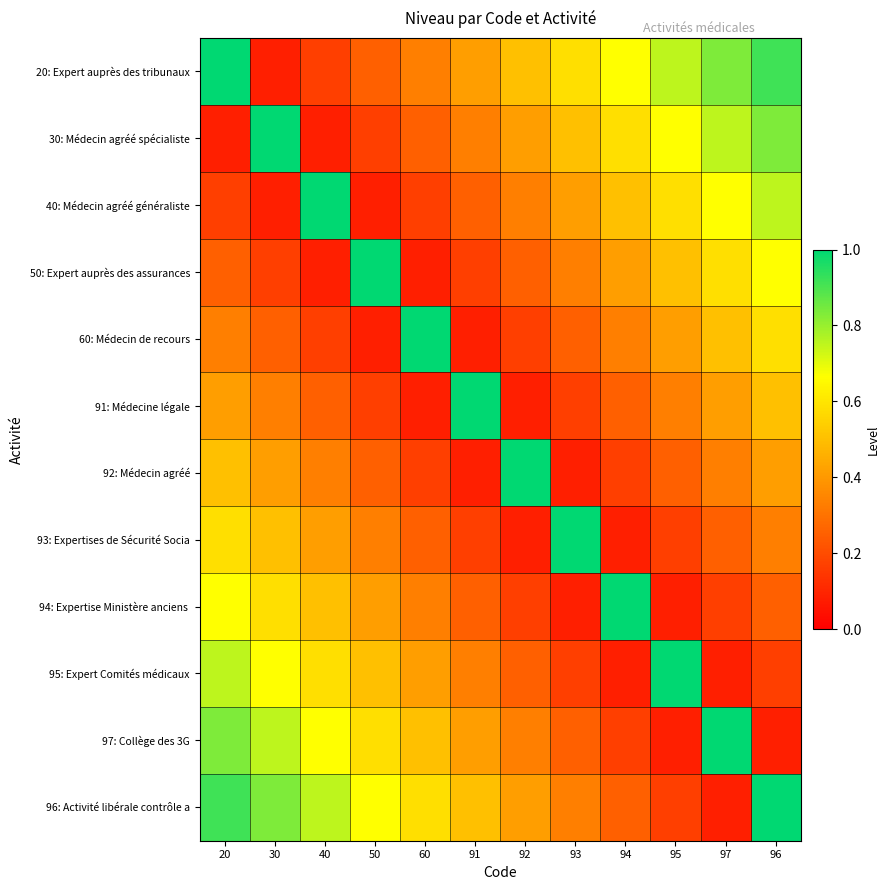

What is the maximum value shown in the chart?

1.0